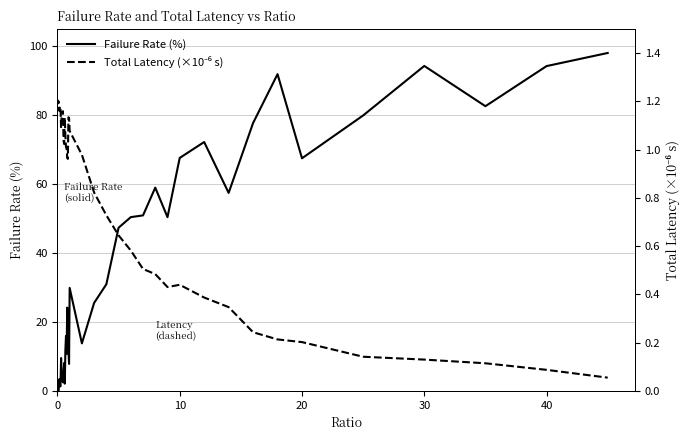

How many intersections are there between Total Latency (×10⁻⁶ s) and Failure Rate (%)?

1